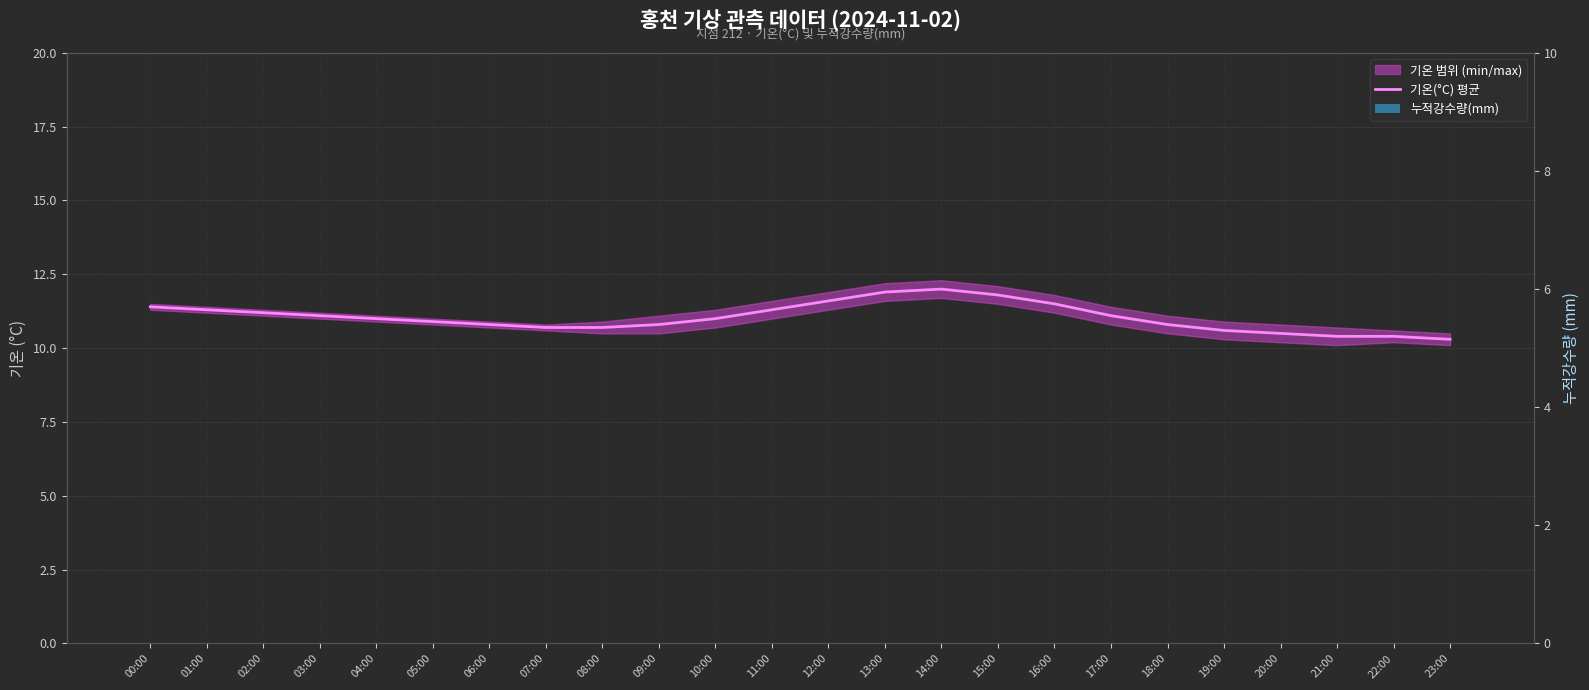

Reading left to right, what are all the values shown in this chart?

기온(°C) 평균: 11.4	11.3	11.2	11.1	11.0	10.9	10.8	10.7	10.7	10.8	11.0	11.3	11.6	11.9	12.0	11.8	11.5	11.1	10.8	10.6	10.5	10.4	10.4	10.3
누적강수량(mm): 0.0	0.0	0.0	0.0	0.0	0.0	0.0	0.0	0.0	0.0	0.0	0.0	0.0	0.0	0.0	0.0	0.0	0.0	0.0	0.0	0.0	0.0	0.0	0.0